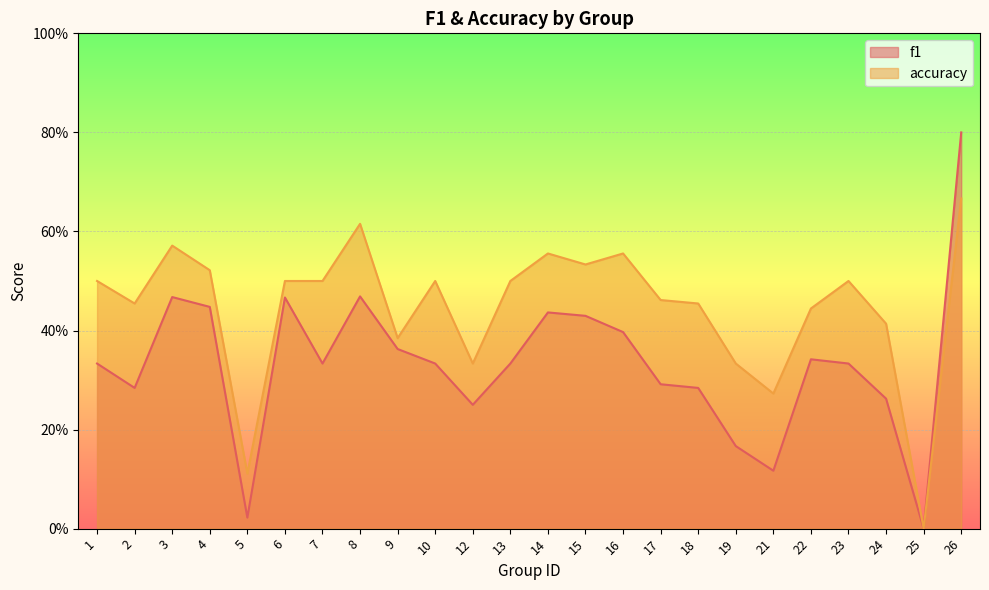

What is the maximum value shown in the chart?

0.8